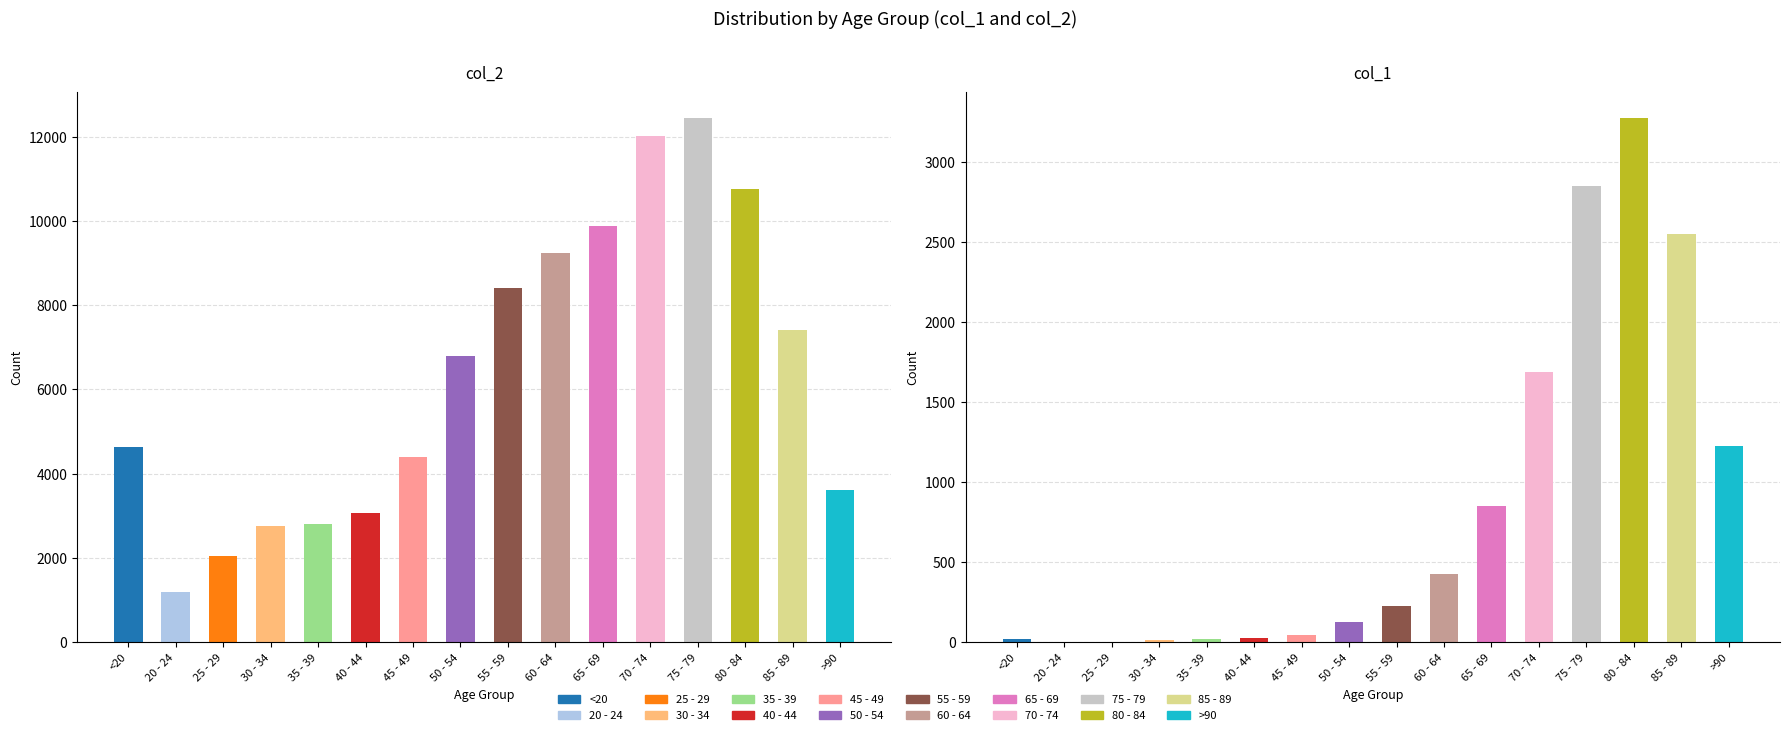

How many values in the col_1 series are below 227?

8